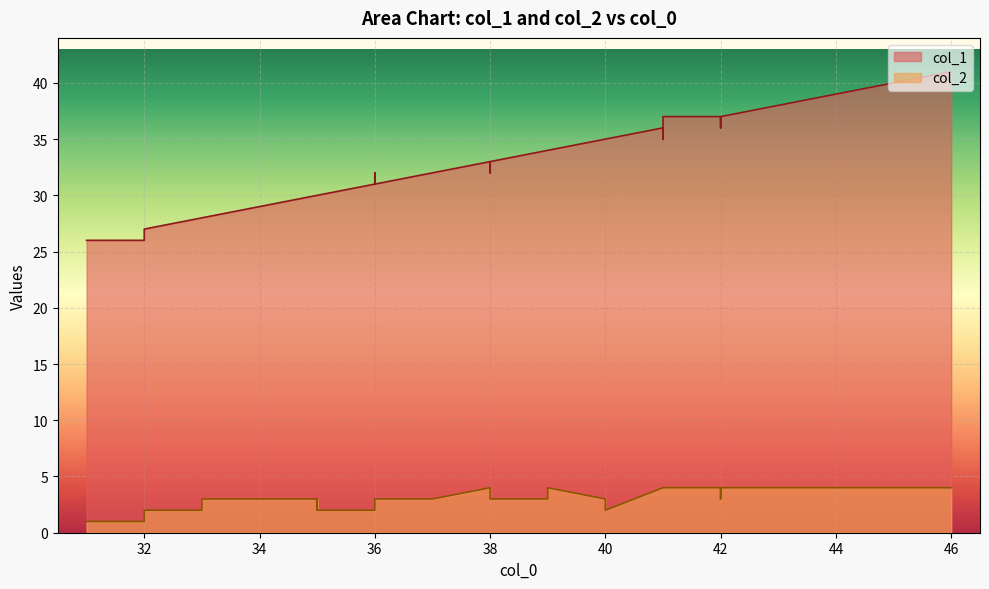

What are all the series names shown in the legend?

col_1, col_2